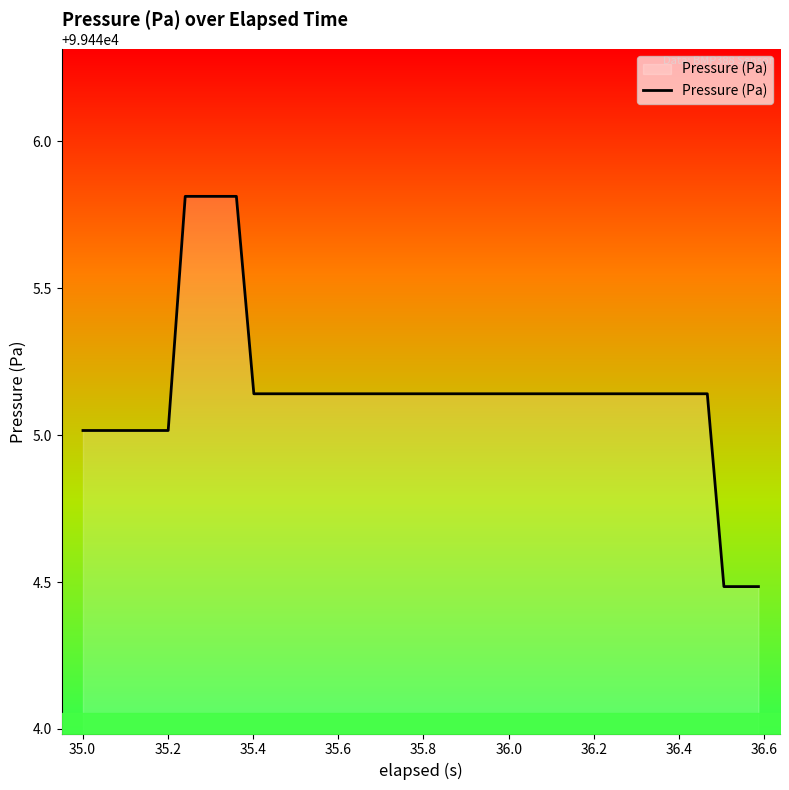

What is the difference between the maximum and minimum values?

1.3